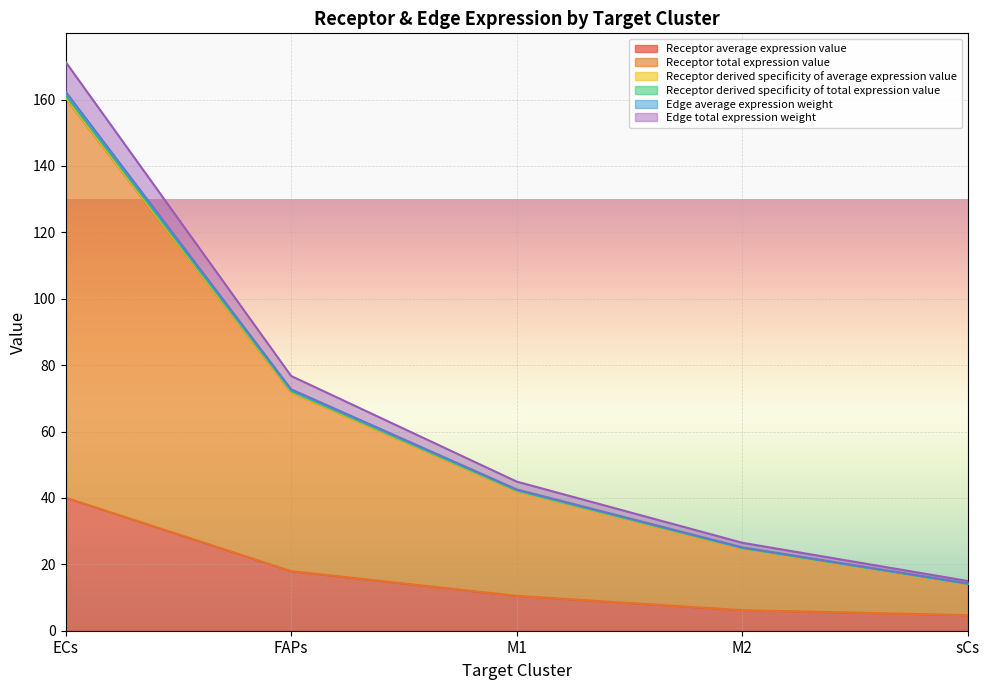

Count the number of categories in the chart.

5